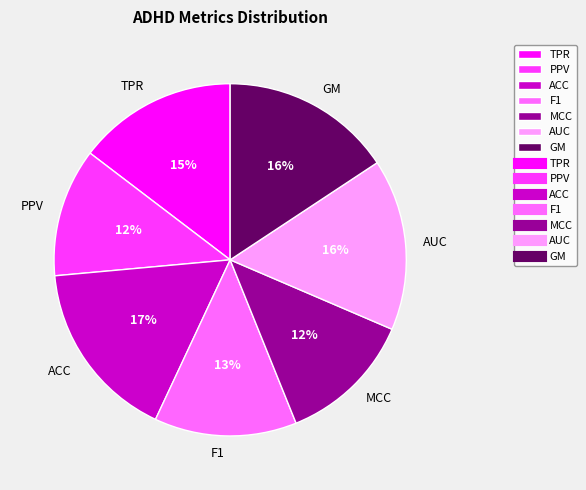

How many slices are in this pie chart?

7